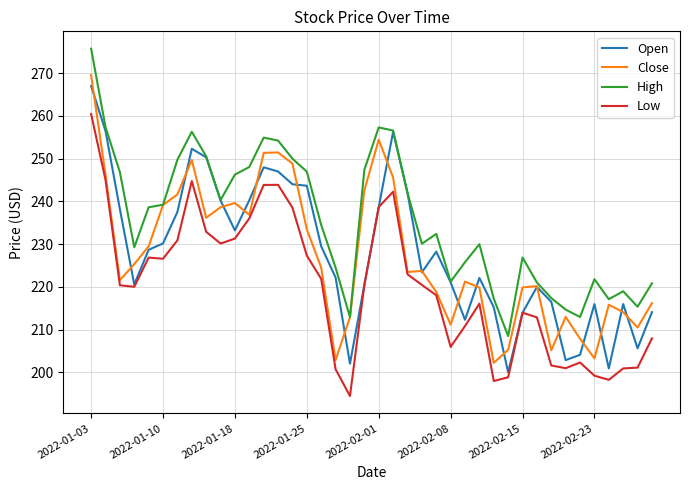

Which series has the largest total across all categories?

High